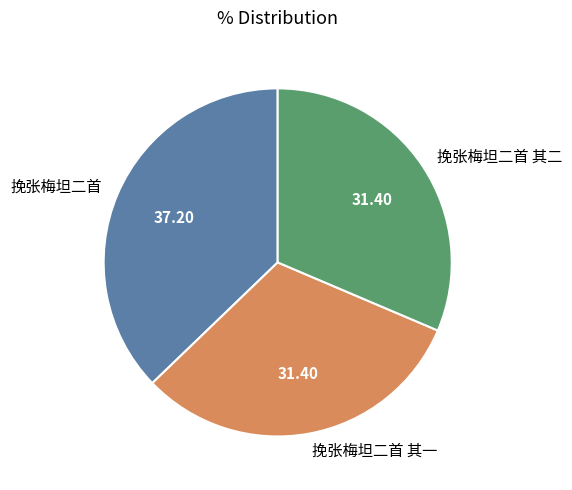

Which slice is the largest?

挽张梅坦二首